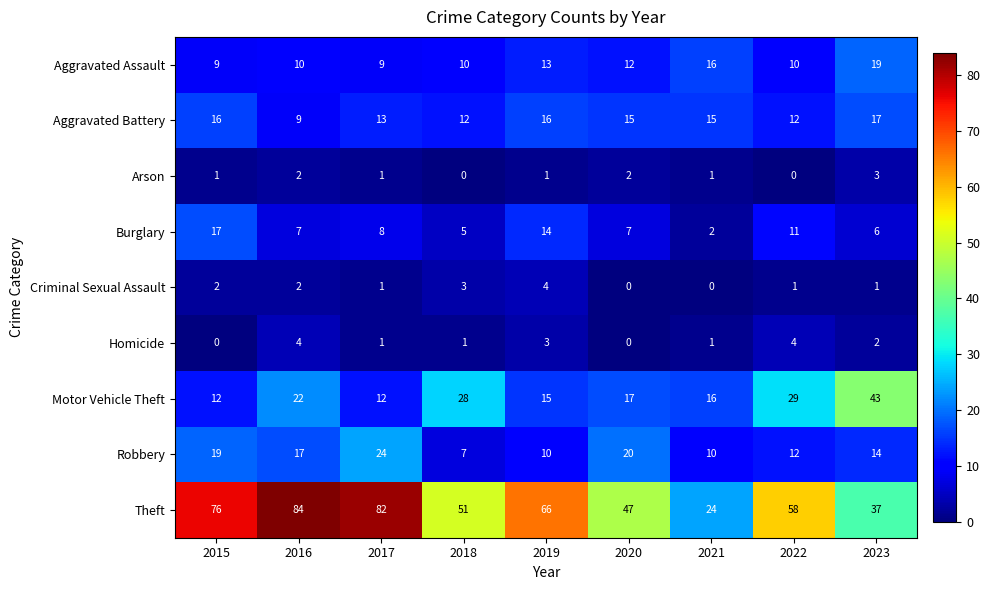

Count the number of data series in this chart.

9